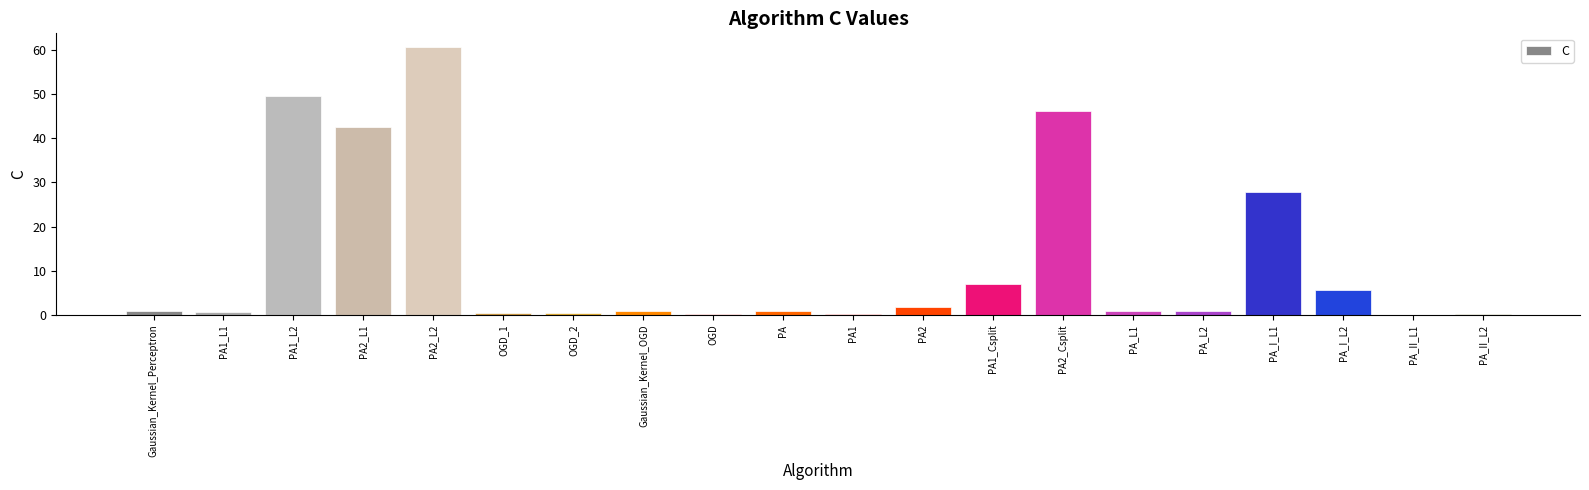

What is the sum of all values?

248.5